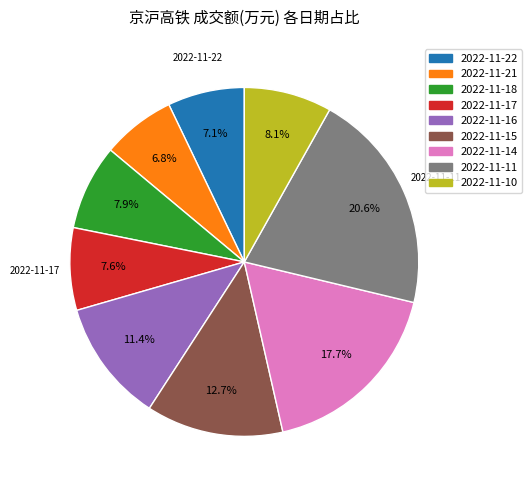

Between 2022-11-15 and 2022-11-11, which is larger?

2022-11-11